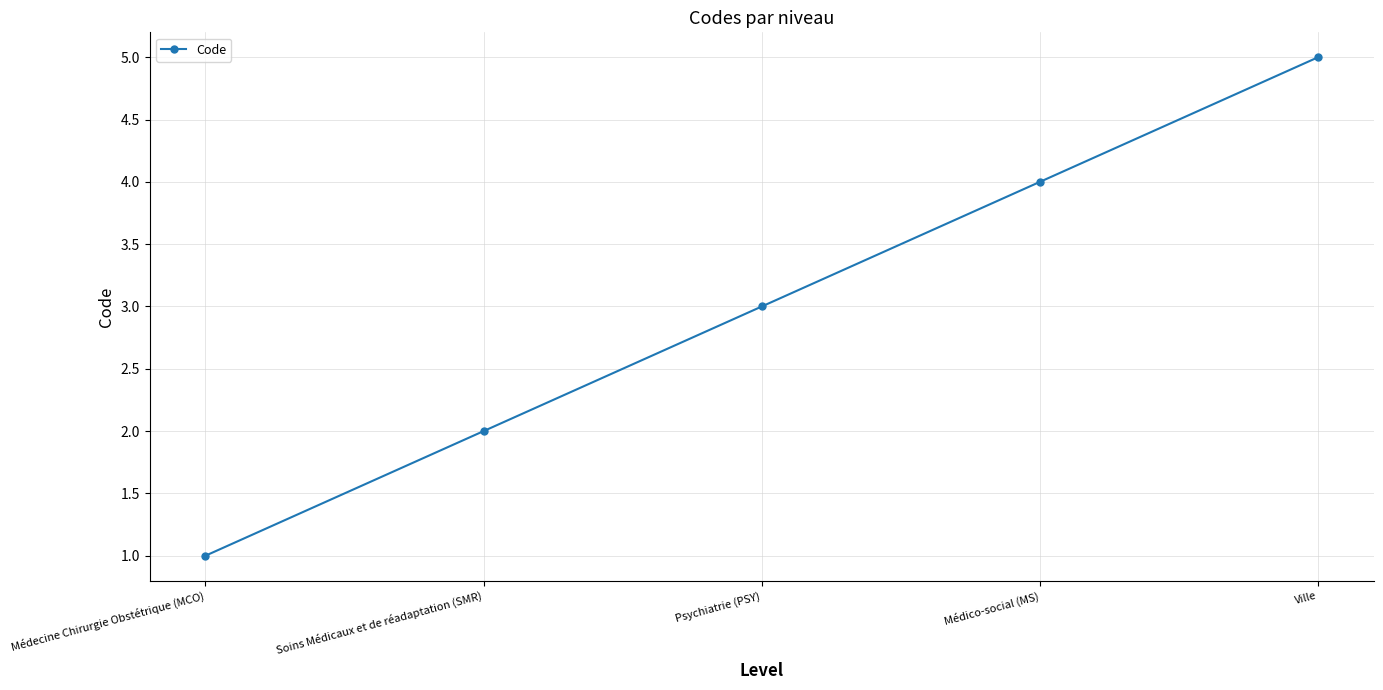

What is the label of the 2nd point from the left?

Soins Médicaux et de réadaptation (SMR)